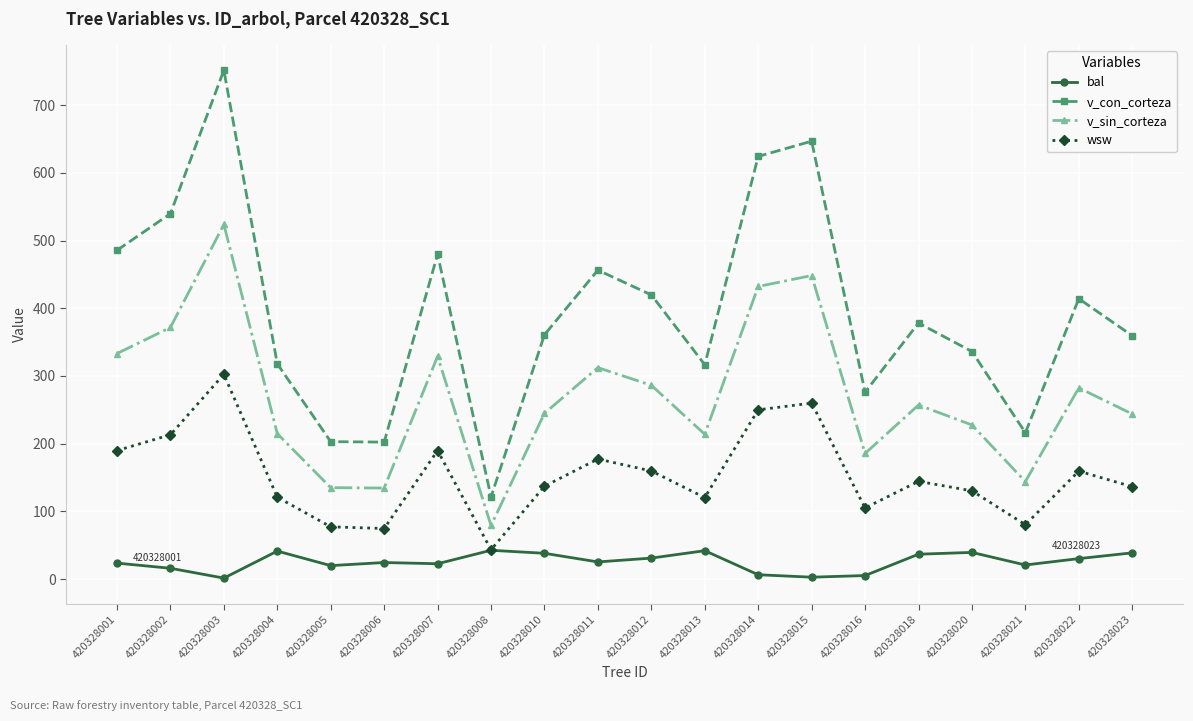

At which category is the sum across all series the highest?

420328003